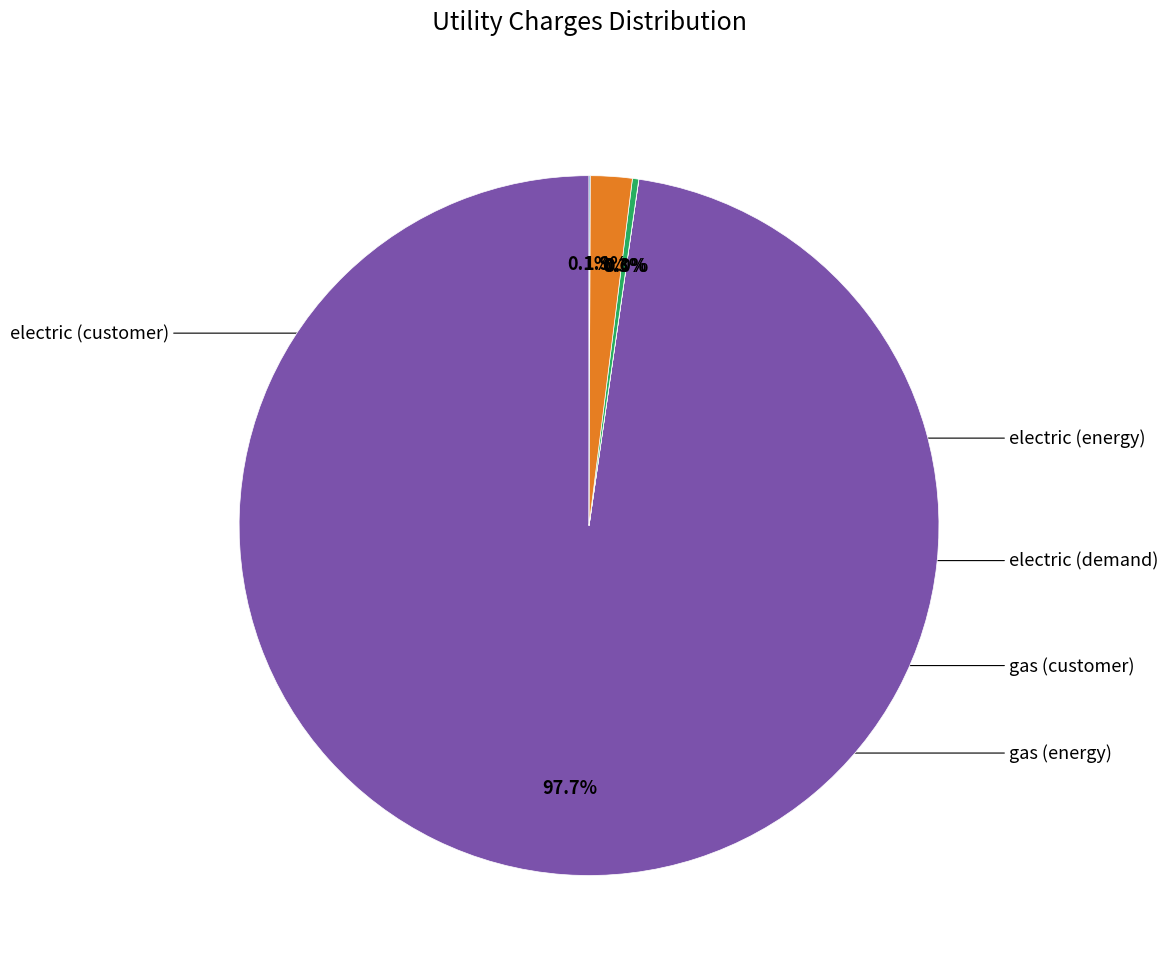

Is there any slice that represents more than half of the pie?

Yes